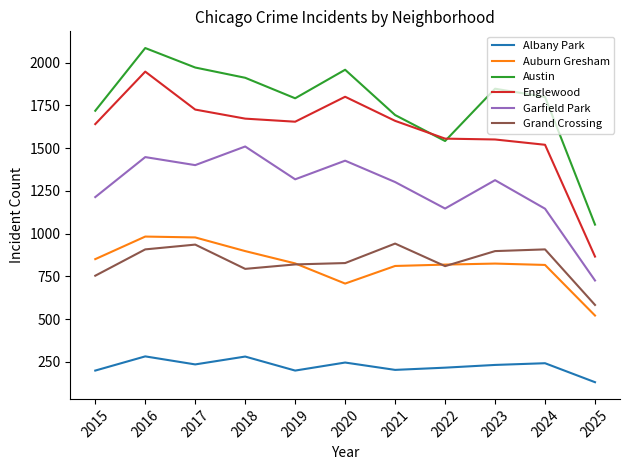

How many interior local valleys does the Garfield Park series have?

3